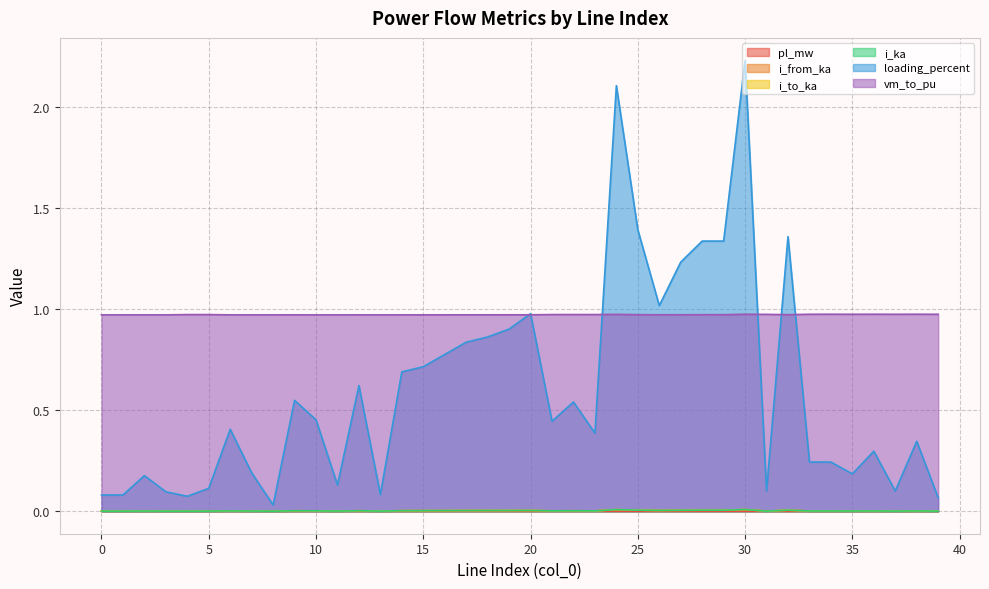

Does the chart have visible grid lines?

Yes